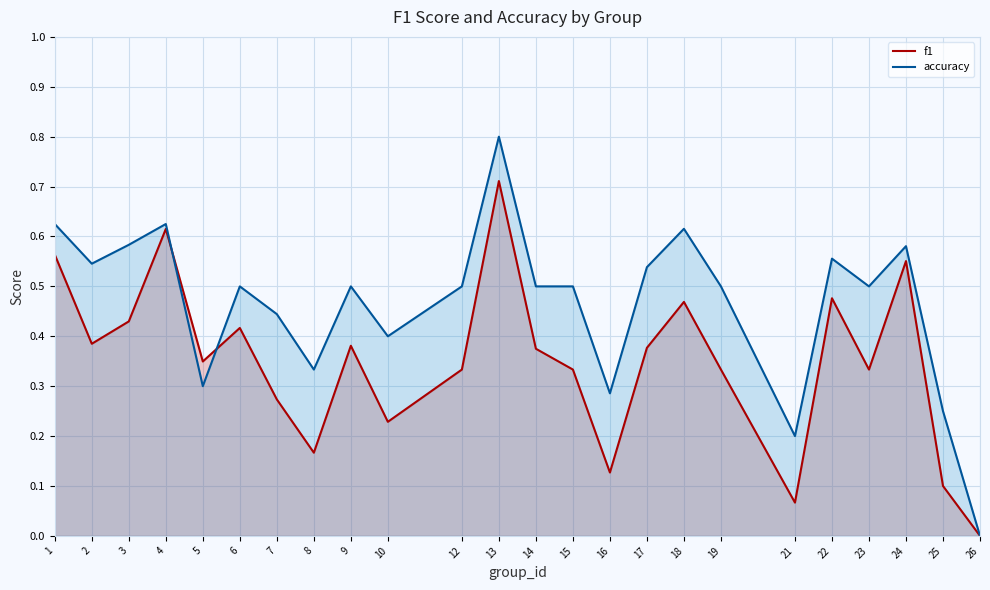

How many lines are shown in the chart?

2